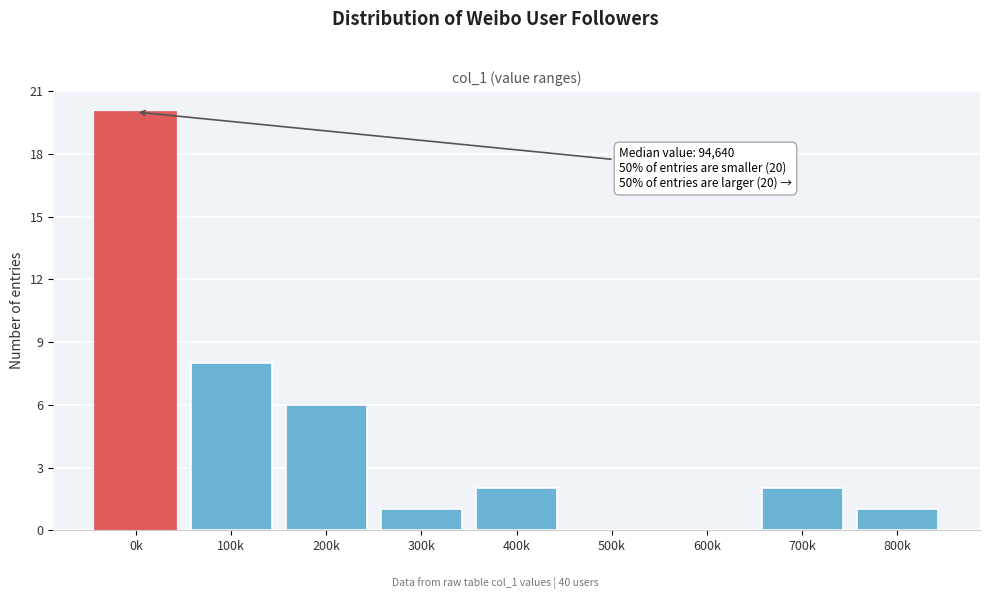

Reading left to right, what are all the values shown in this chart?

0k=20	100k=8	200k=6	300k=1	400k=2	500k=0	600k=0	700k=2	800k=1